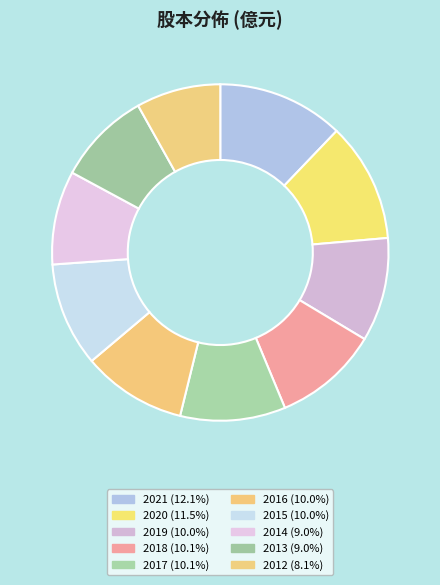

To the nearest percent, what is the combined percentage of 2014 and 2016?

19%